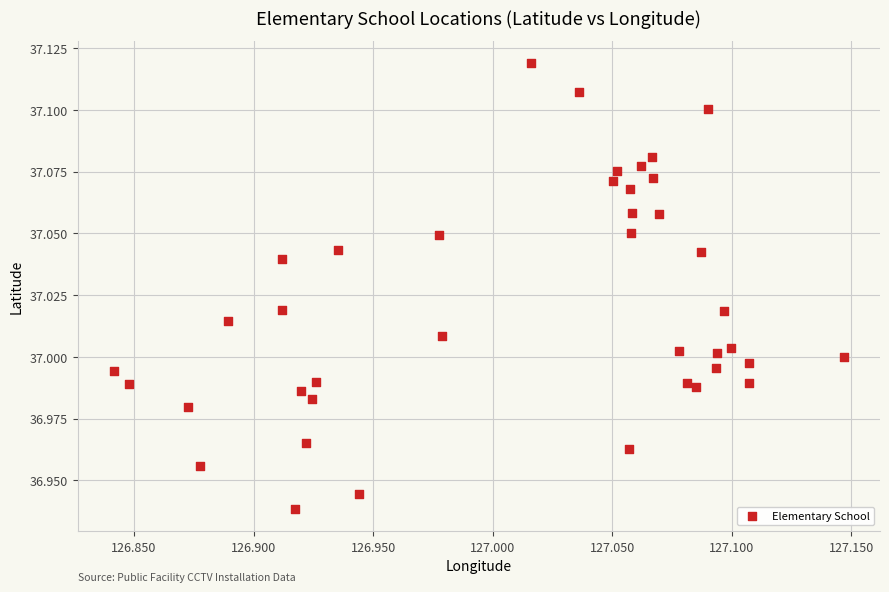

What is the range of X values (max minus min)?

0.3